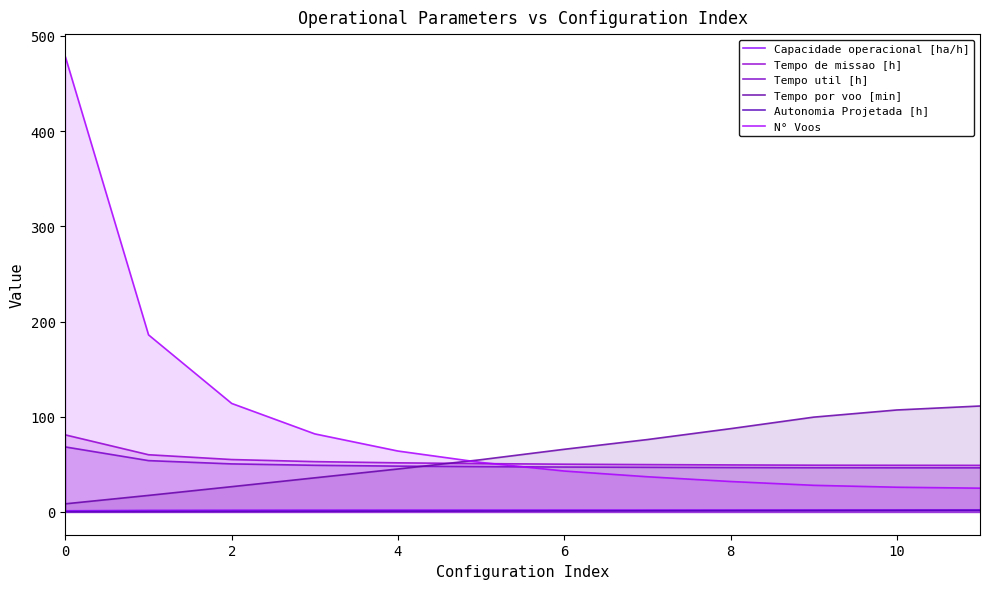

What is the value of the N° Voos point at the 4th from the left?

82.0